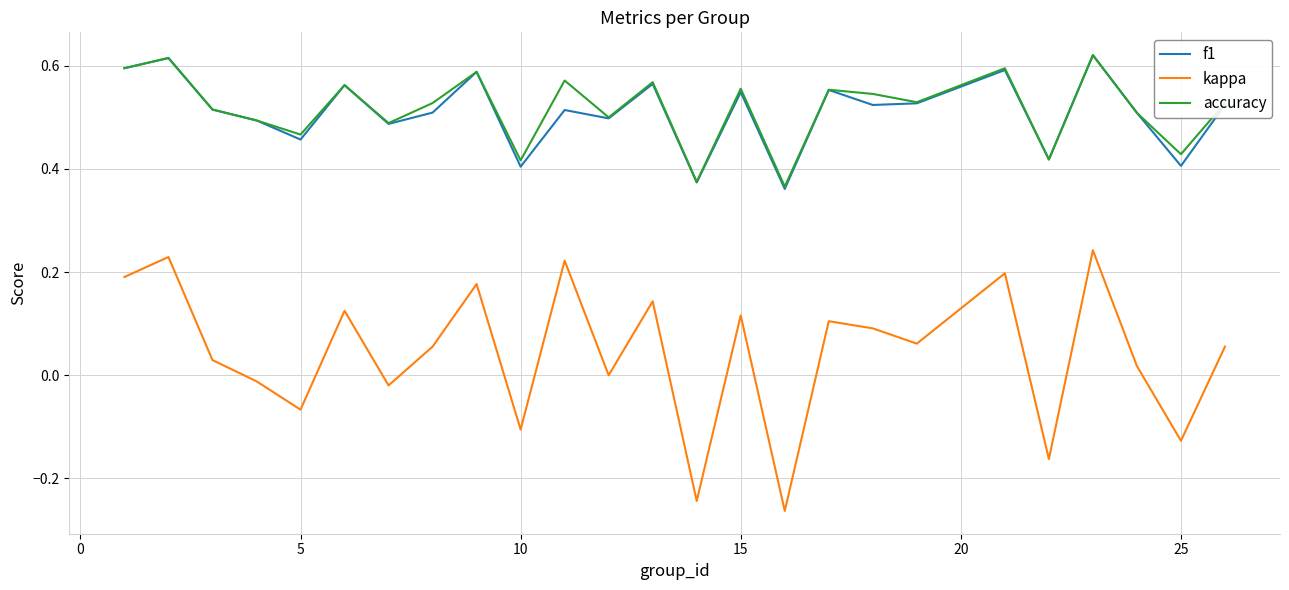

How many f1 values are between 0 and 1?

25